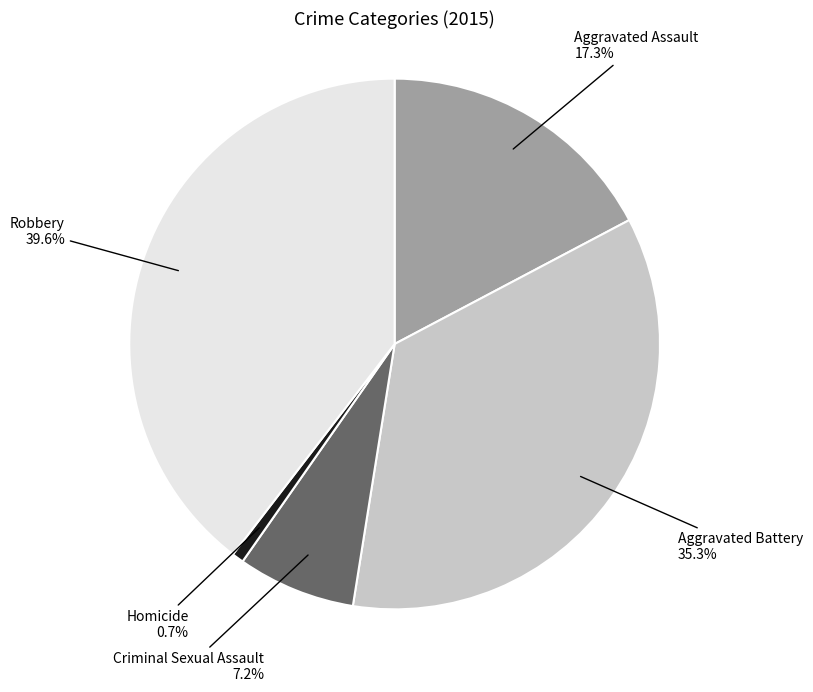

What is the total percentage of Homicide and Aggravated Assault?

18.0%